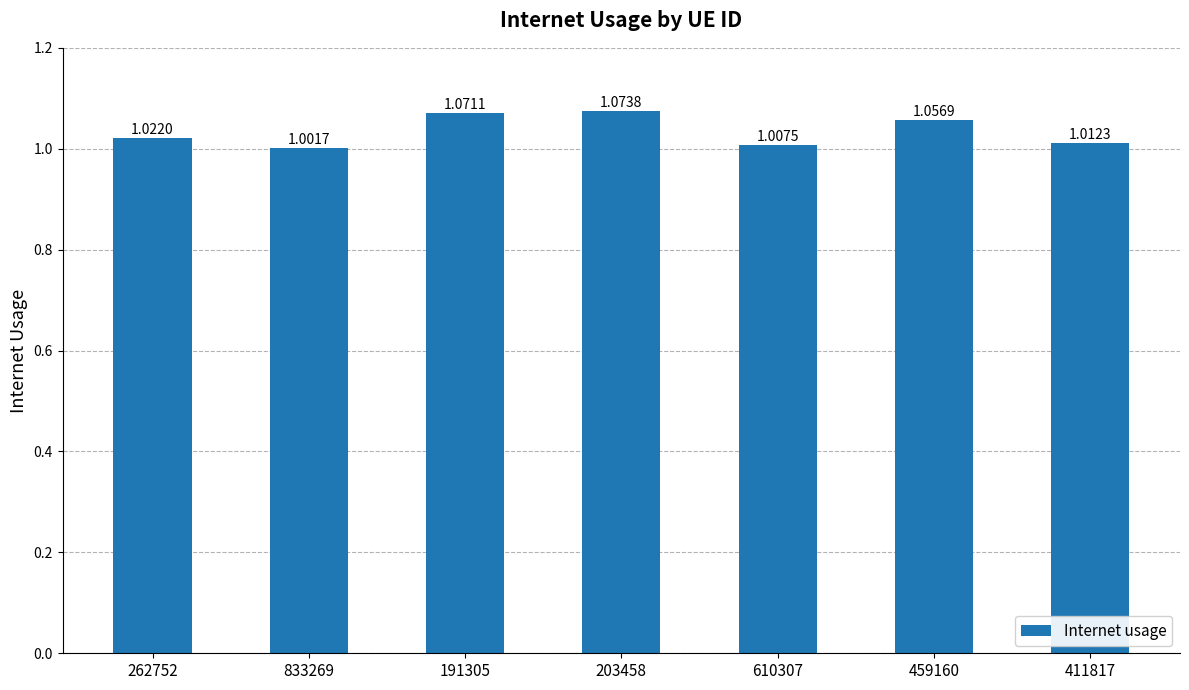

What is the sum of all values?

7.2